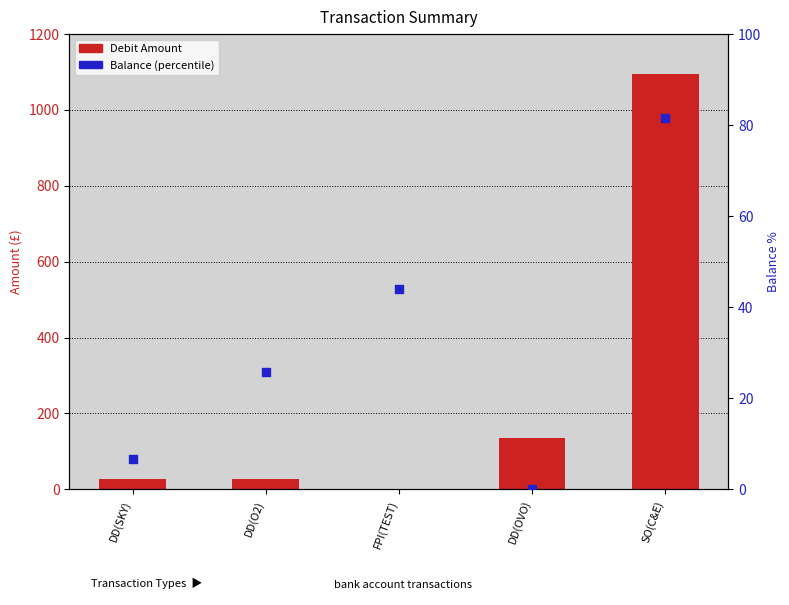

Which series has the largest total across all categories?

Debit Amount